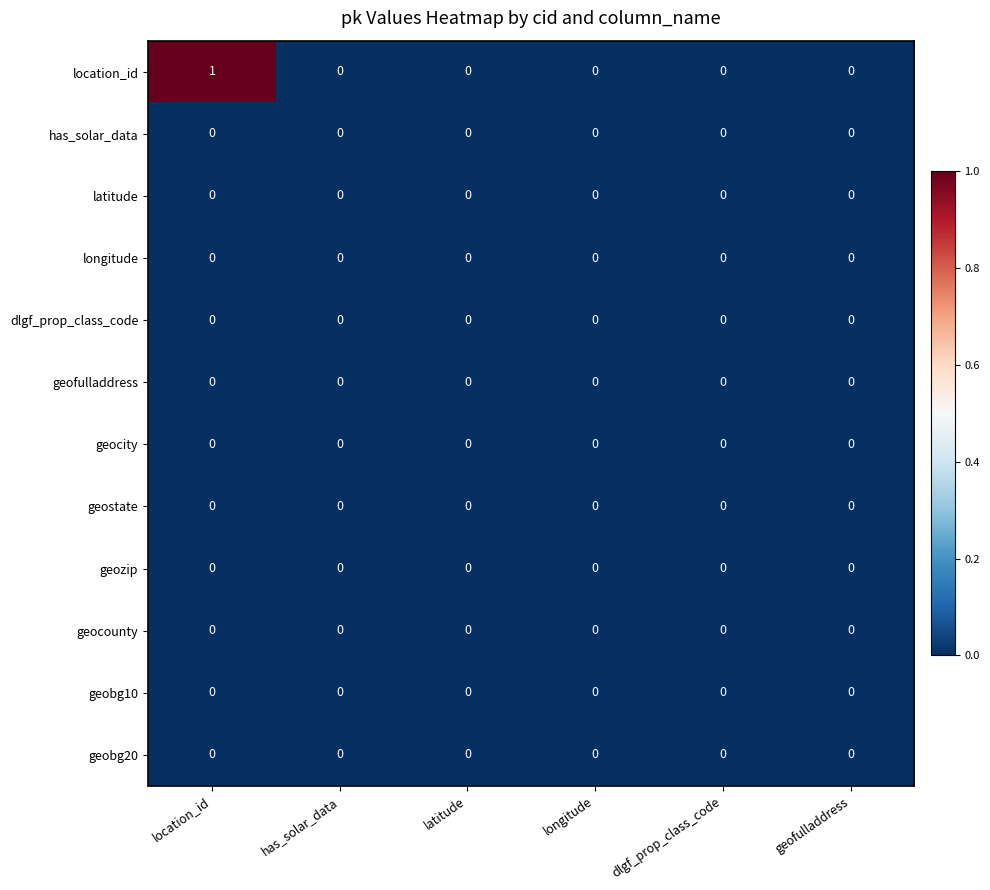

The value of geocity at longitude is 0. True or false?

True